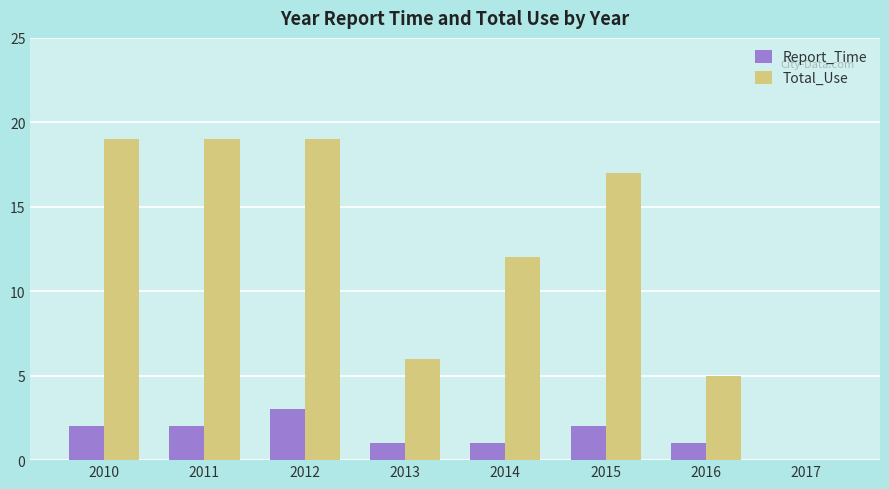

What is the total value across all series at 2010?

21